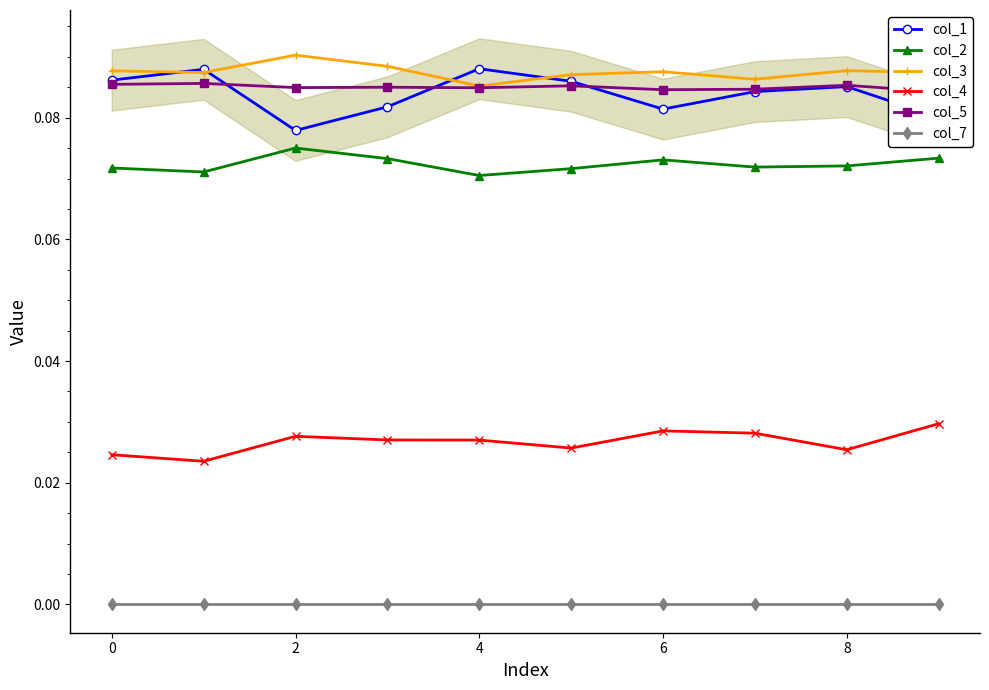

Which category has the lowest value in the col_1 series?

2